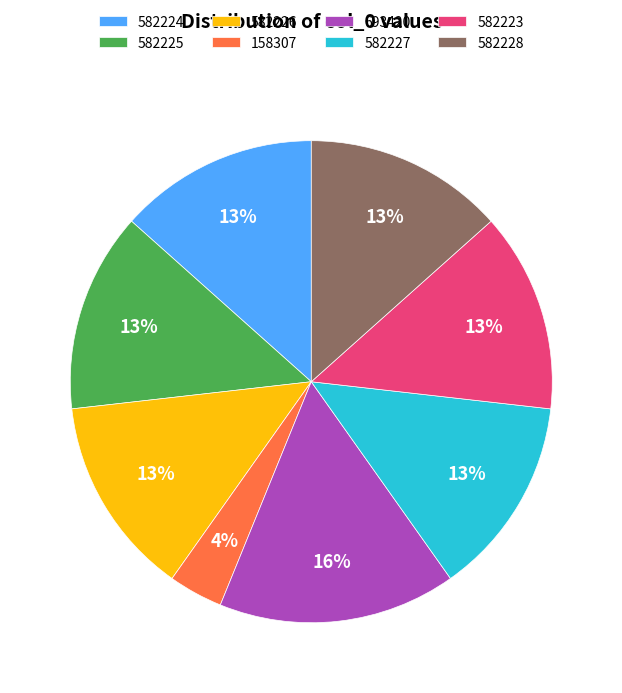

To the nearest percent, what is the combined percentage of 582225 and 158307?

17%